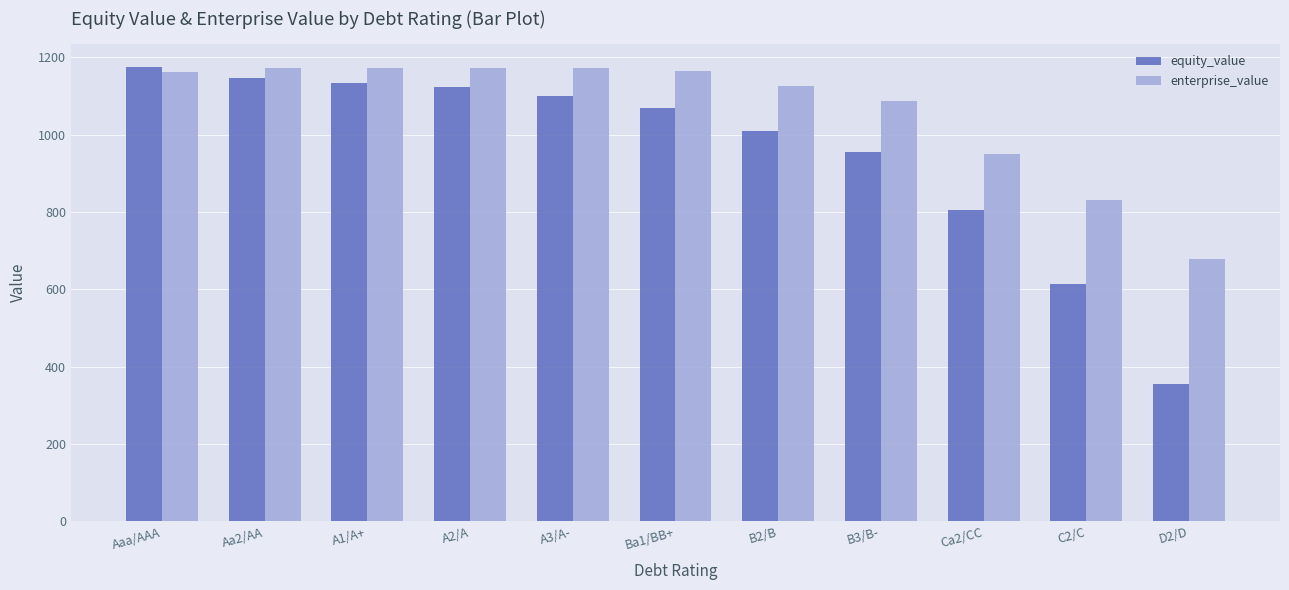

What position from the left is Aaa/AAA?

1